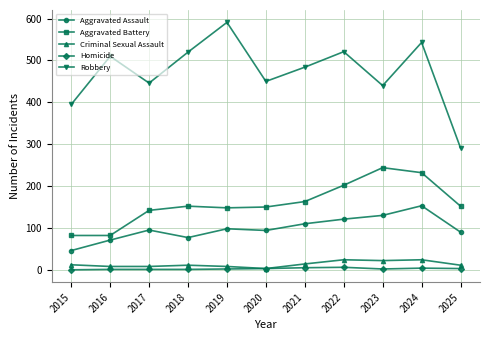

What is the difference between the highest and lowest values at 2018?

519